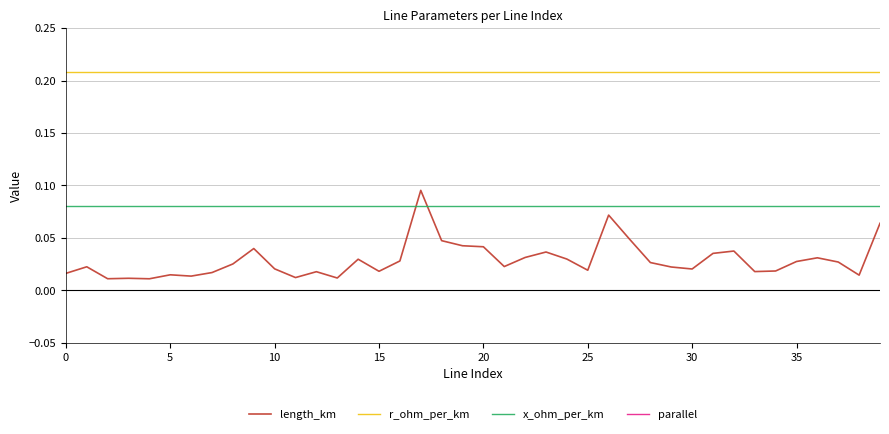

Reading left to right, transcribe all the data shown in this chart.

length_km: 0.0	0.0	0.0	0.0	0.0	0.0	0.0	0.0	0.0	0.0	0.0	0.0	0.0	0.0	0.0	0.0	0.0	0.1	0.0	0.0	0.0	0.0	0.0	0.0	0.0	0.0	0.1	0.0	0.0	0.0	0.0	0.0	0.0	0.0	0.0	0.0	0.0	0.0	0.0	0.1
r_ohm_per_km: 0.2	0.2	0.2	0.2	0.2	0.2	0.2	0.2	0.2	0.2	0.2	0.2	0.2	0.2	0.2	0.2	0.2	0.2	0.2	0.2	0.2	0.2	0.2	0.2	0.2	0.2	0.2	0.2	0.2	0.2	0.2	0.2	0.2	0.2	0.2	0.2	0.2	0.2	0.2	0.2
x_ohm_per_km: 0.1	0.1	0.1	0.1	0.1	0.1	0.1	0.1	0.1	0.1	0.1	0.1	0.1	0.1	0.1	0.1	0.1	0.1	0.1	0.1	0.1	0.1	0.1	0.1	0.1	0.1	0.1	0.1	0.1	0.1	0.1	0.1	0.1	0.1	0.1	0.1	0.1	0.1	0.1	0.1
parallel: 1.0	1.0	1.0	1.0	1.0	1.0	1.0	1.0	1.0	1.0	3.0	3.0	1.0	1.0	1.0	1.0	1.0	3.0	3.0	3.0	3.0	3.0	3.0	3.0	3.0	3.0	3.0	1.0	3.0	1.0	3.0	3.0	3.0	1.0	3.0	1.0	3.0	1.0	3.0	1.0